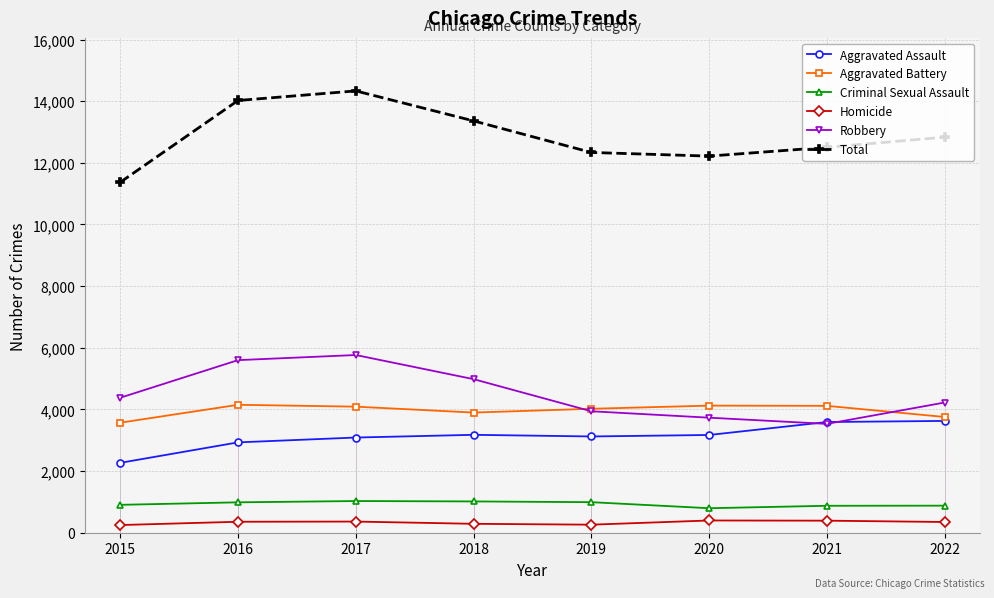

Count the number of data series in this chart.

6